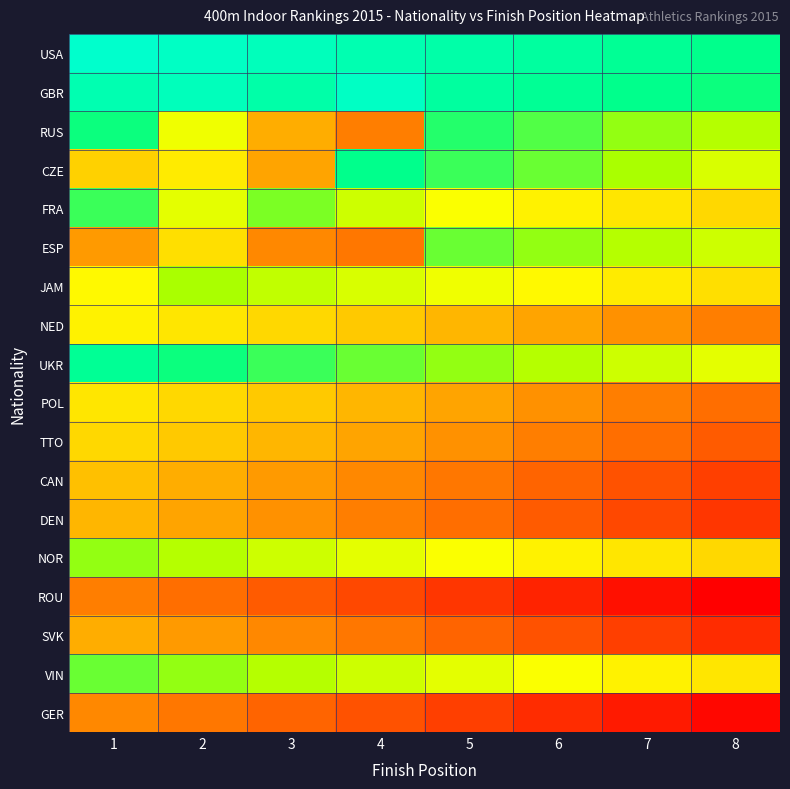

At 8, list the series in order from smallest to largest.

ROU, GER, SVK, DEN, CAN, TTO, POL, NED, FRA, NOR, JAM, VIN, UKR, CZE, ESP, RUS, GBR, USA